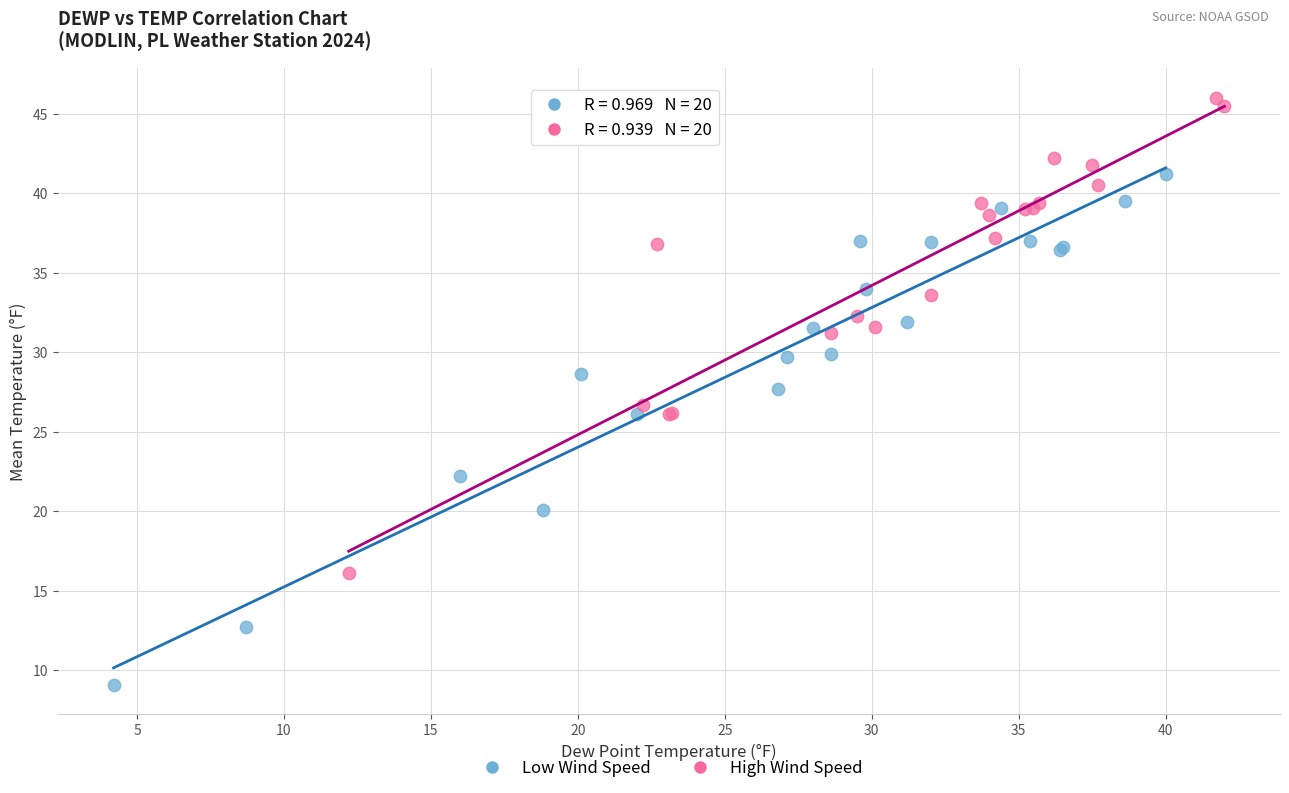

Which series reaches the maximum Y coordinate?

High Wind Speed